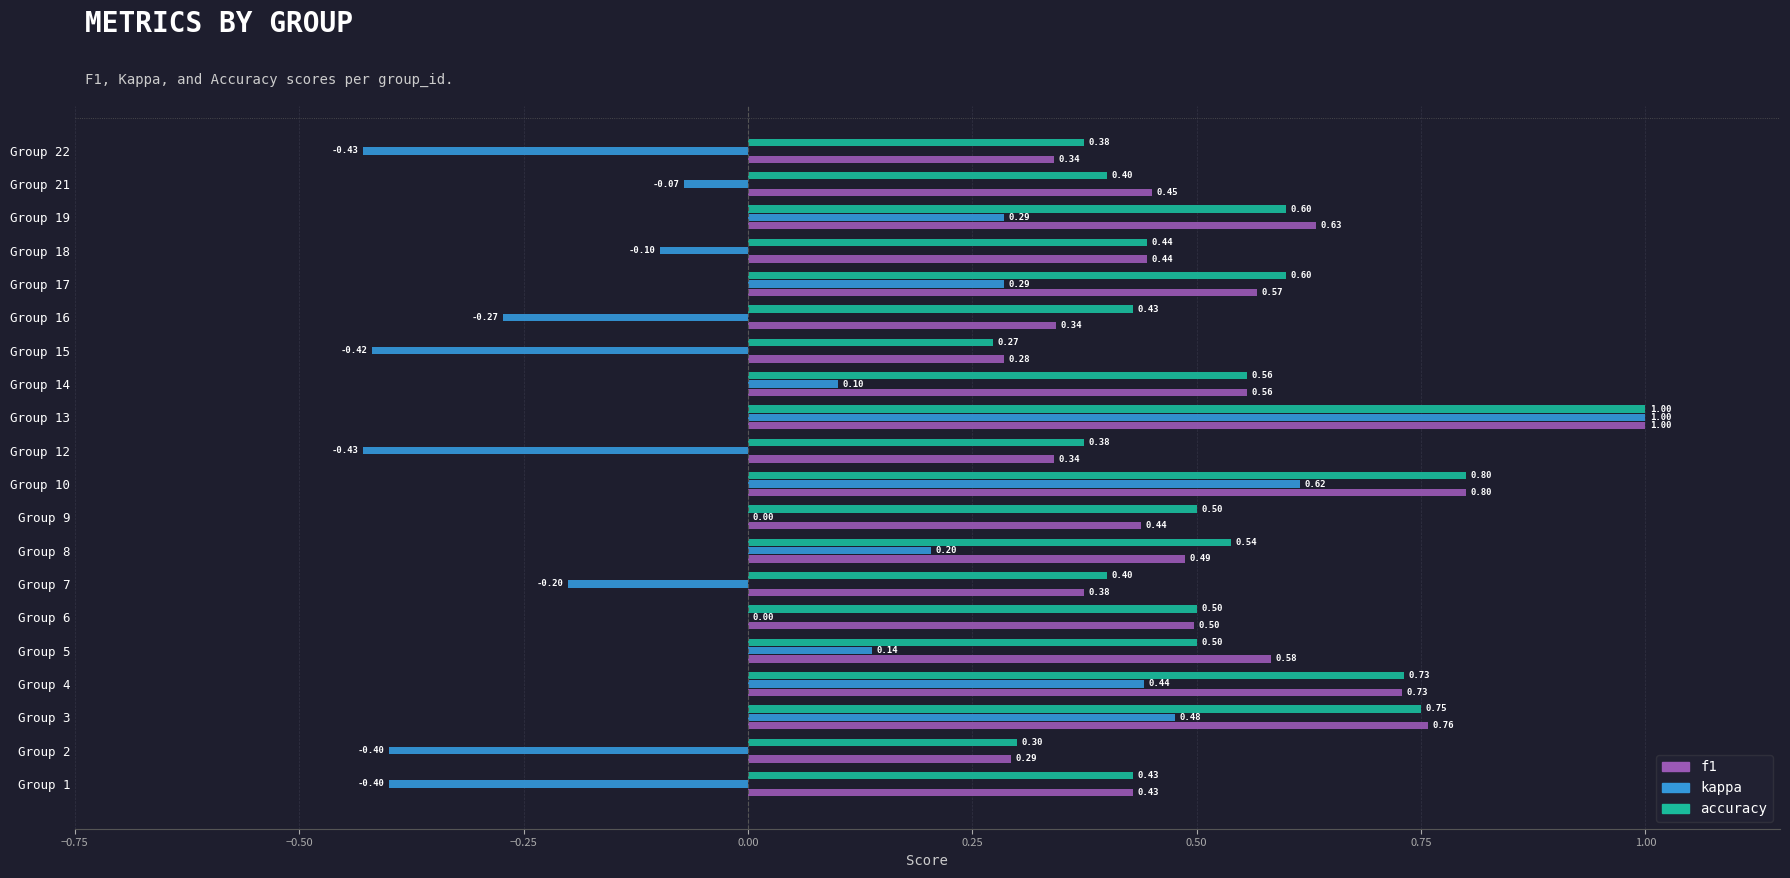

What is the sum of all f1 values?

10.3